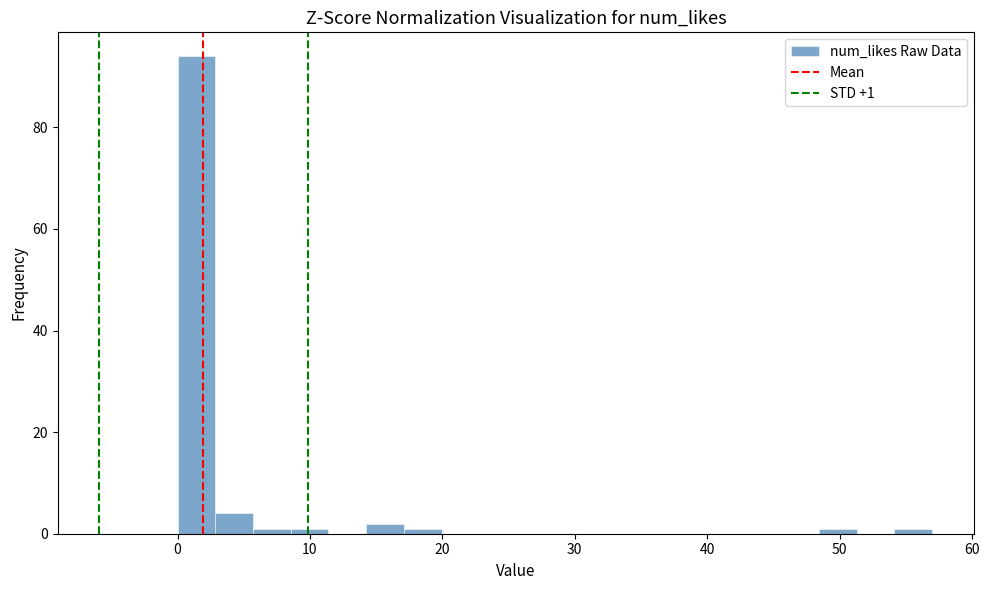

Read against the x-axis, roughly where is the centre of the tallest bar?

1